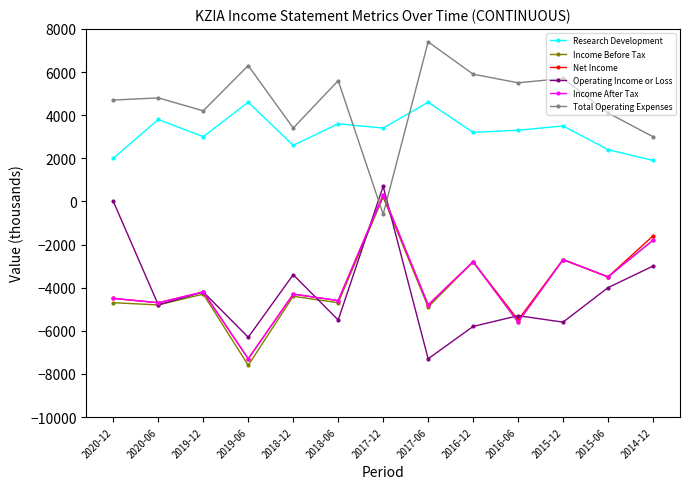

After their last crossing, which series has the higher values: Total Operating Expenses or Income Before Tax?

Total Operating Expenses